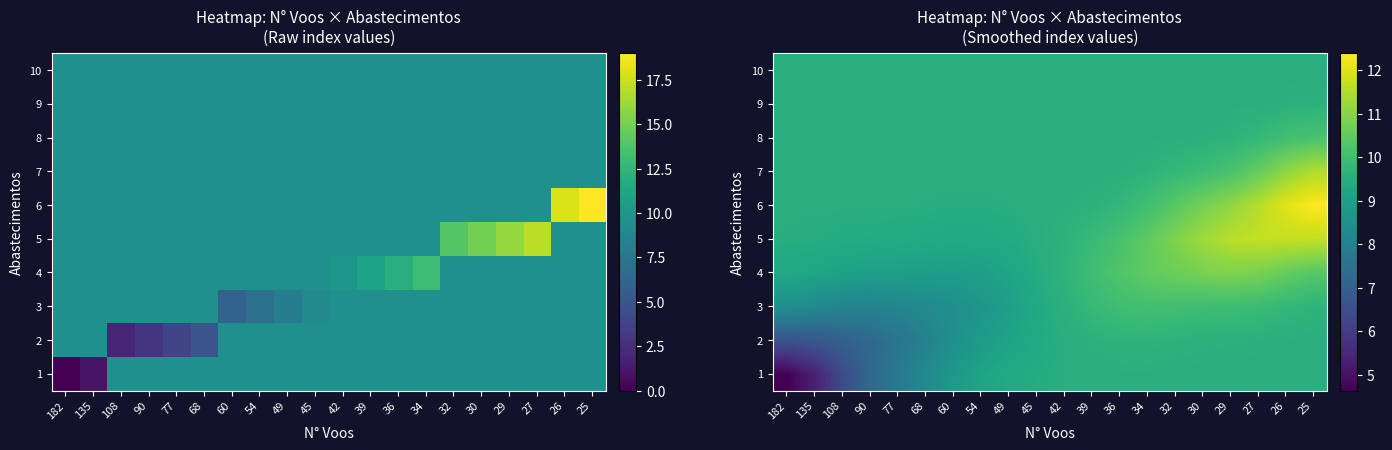

What is the total value across all series at 77?

89.5